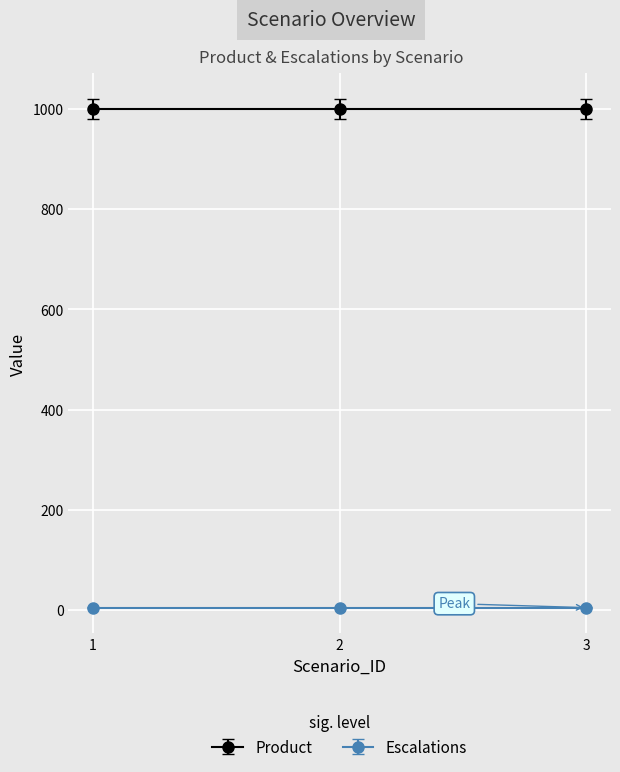

What is the spread (max minus min) of values at 3?

995